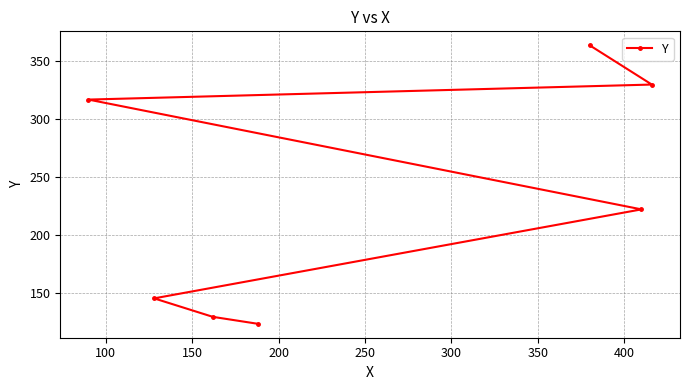

What is the sum of all values?

1630